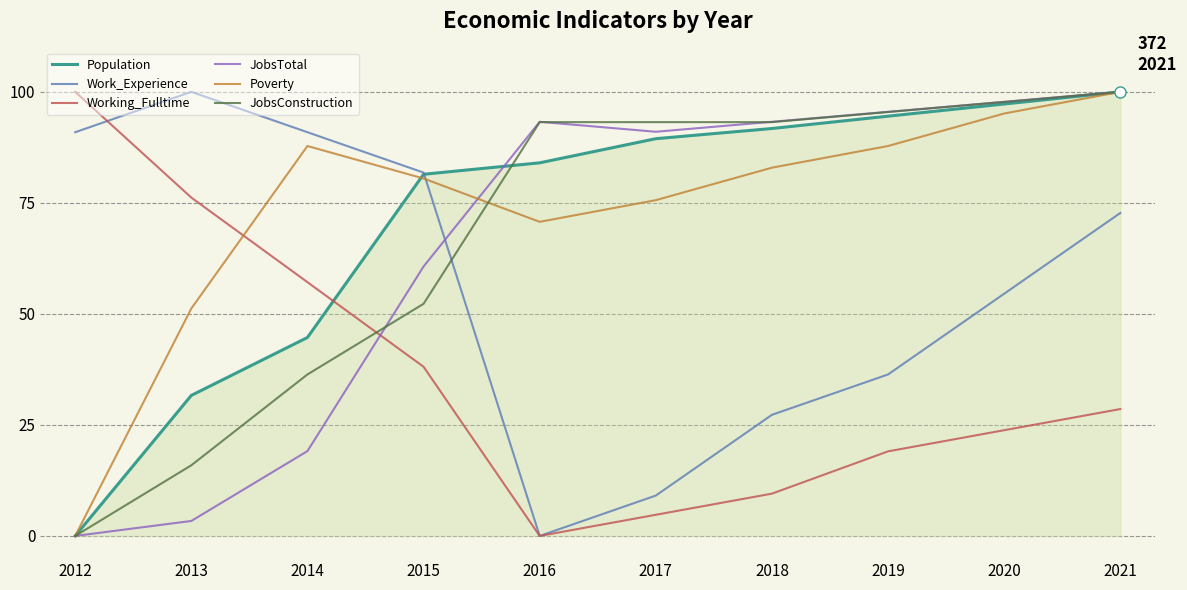

True or false: Population has a value of 97.3 at 2020.

True